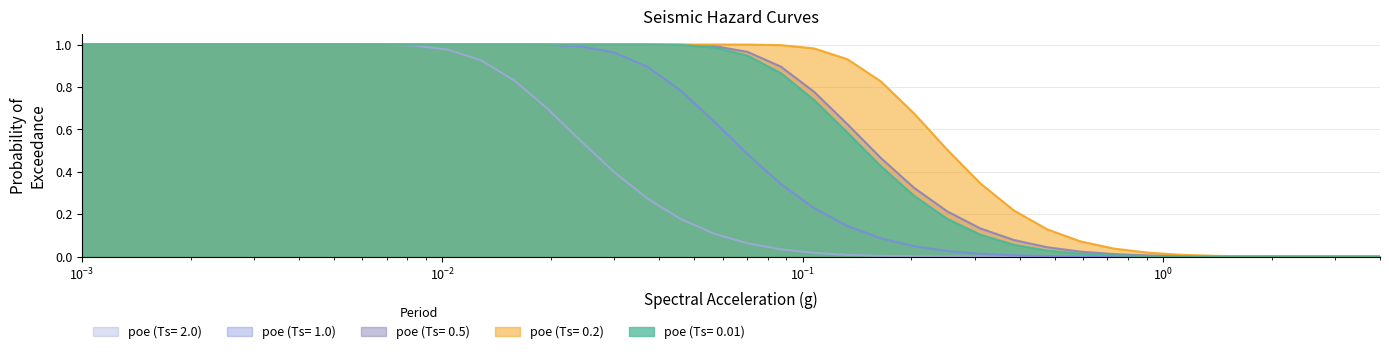

Reading left to right, extract all data points from this chart.

poe (Ts= 0.01): 1.0	1.0	1.0	1.0	1.0	1.0	1.0	1.0	1.0	1.0	1.0	1.0	1.0	1.0	1.0	1.0	1.0	1.0	1.0	1.0	0.9	0.9	0.7	0.6	0.4	0.3	0.2	0.1	0.1	0.0	0.0	0.0	0.0	0.0	0.0	0.0	0.0	0.0	0.0	0.0
poe (Ts= 0.2): 1.0	1.0	1.0	1.0	1.0	1.0	1.0	1.0	1.0	1.0	1.0	1.0	1.0	1.0	1.0	1.0	1.0	1.0	1.0	1.0	1.0	1.0	1.0	0.9	0.8	0.7	0.5	0.3	0.2	0.1	0.1	0.0	0.0	0.0	0.0	0.0	0.0	0.0	0.0	0.0
poe (Ts= 0.5): 1.0	1.0	1.0	1.0	1.0	1.0	1.0	1.0	1.0	1.0	1.0	1.0	1.0	1.0	1.0	1.0	1.0	1.0	1.0	1.0	1.0	0.9	0.8	0.6	0.5	0.3	0.2	0.1	0.1	0.0	0.0	0.0	0.0	0.0	0.0	0.0	0.0	0.0	0.0	0.0
poe (Ts= 1.0): 1.0	1.0	1.0	1.0	1.0	1.0	1.0	1.0	1.0	1.0	1.0	1.0	1.0	1.0	1.0	1.0	1.0	0.9	0.8	0.6	0.5	0.3	0.2	0.1	0.1	0.0	0.0	0.0	0.0	0.0	0.0	0.0	0.0	0.0	0.0	0.0	0.0	0.0	0.0	0.0
poe (Ts= 2.0): 1.0	1.0	1.0	1.0	1.0	1.0	1.0	1.0	1.0	1.0	1.0	1.0	0.9	0.8	0.7	0.5	0.4	0.3	0.2	0.1	0.1	0.0	0.0	0.0	0.0	0.0	0.0	0.0	0.0	0.0	0.0	0.0	0.0	0.0	0.0	0.0	0.0	0.0	0.0	0.0